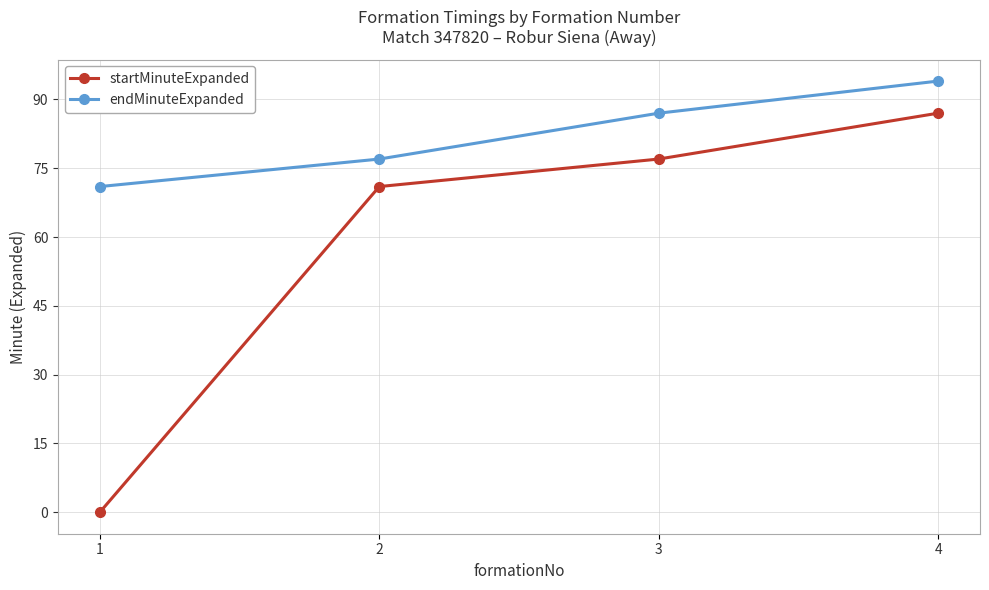

Reading left to right, list all the values displayed in this chart.

startMinuteExpanded: 1=0	2=71	3=77	4=87
endMinuteExpanded: 1=71	2=77	3=87	4=94